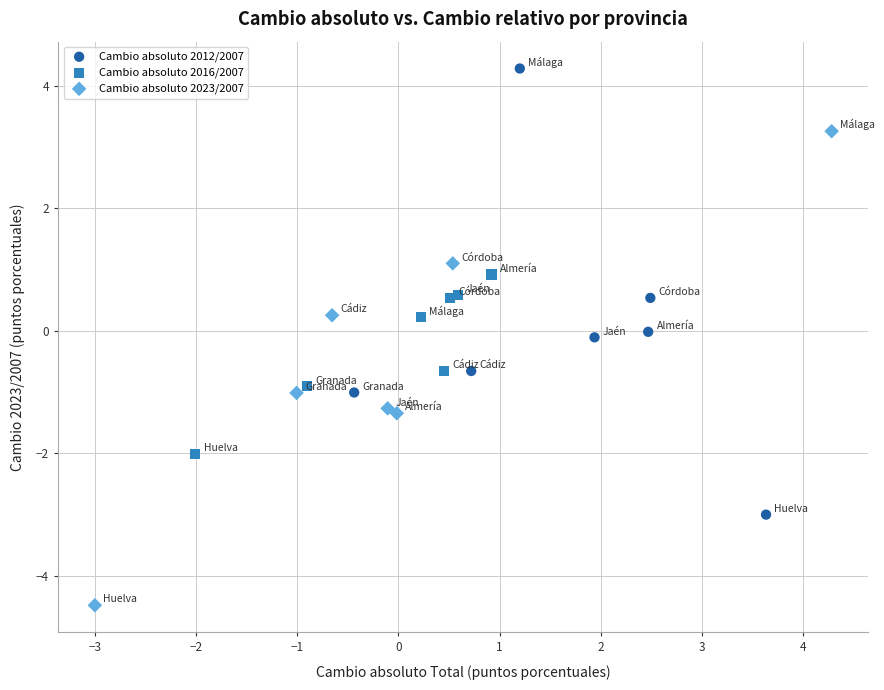

Which series contains the lowest Y value?

Cambio absoluto 2023/2007